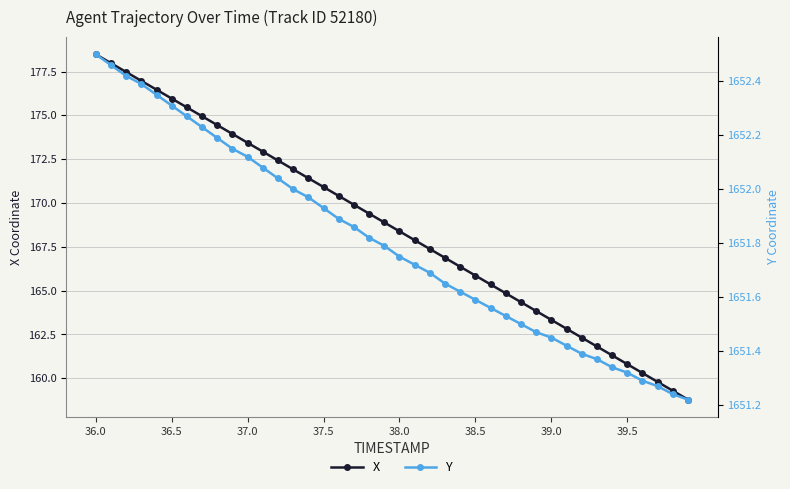

Which series has the widest spread of values?

X